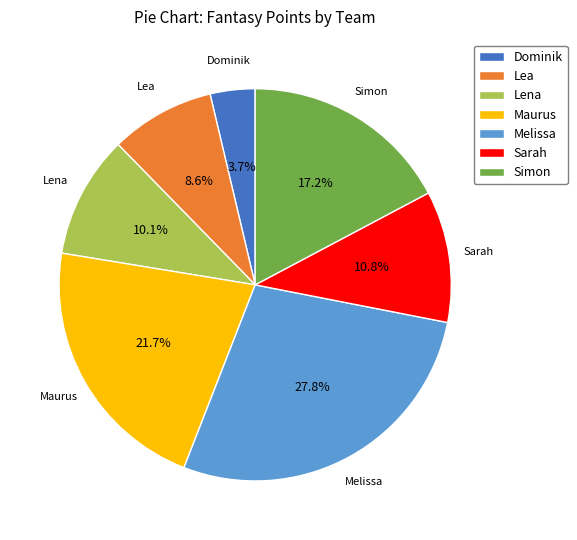

To the nearest percent, what percentage of the pie is Maurus?

22%